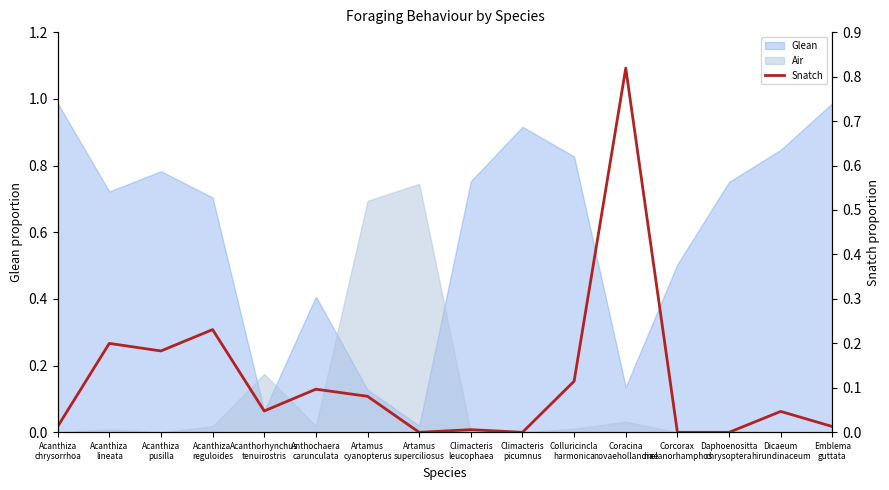

How many lines are shown in the chart?

1